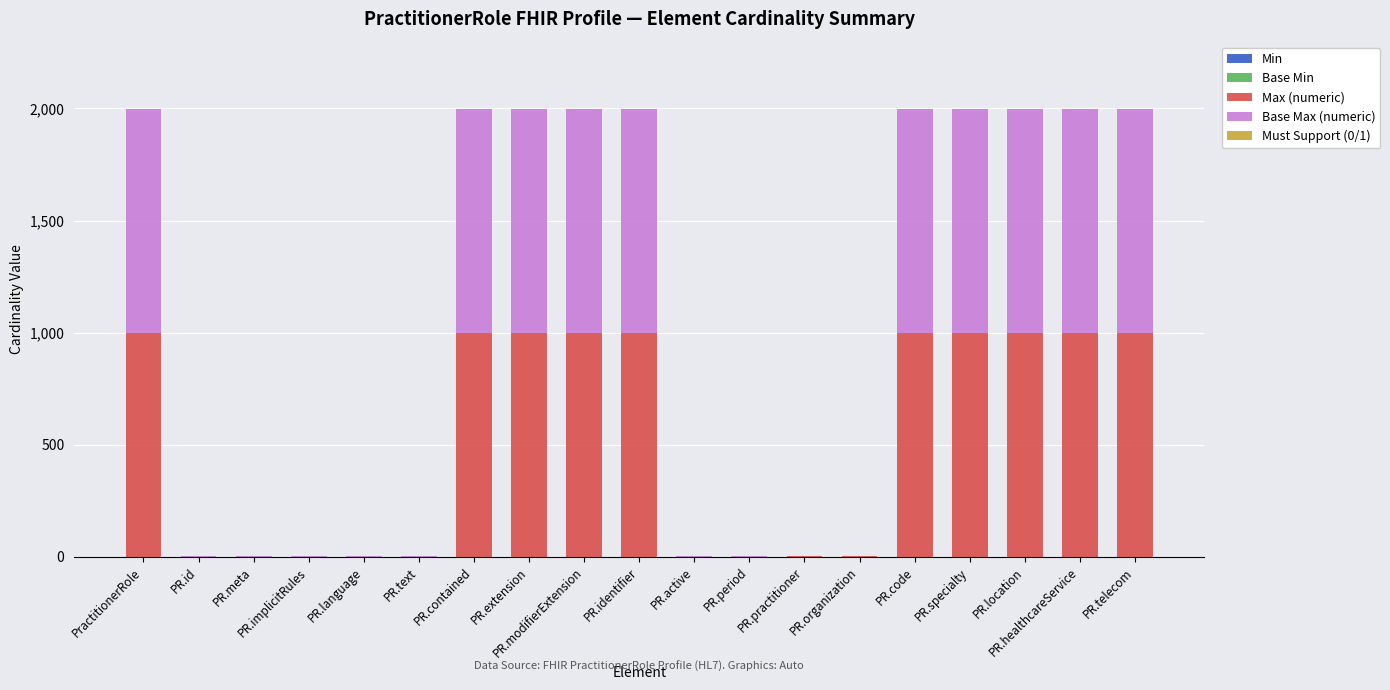

Count the number of categories in the chart.

19